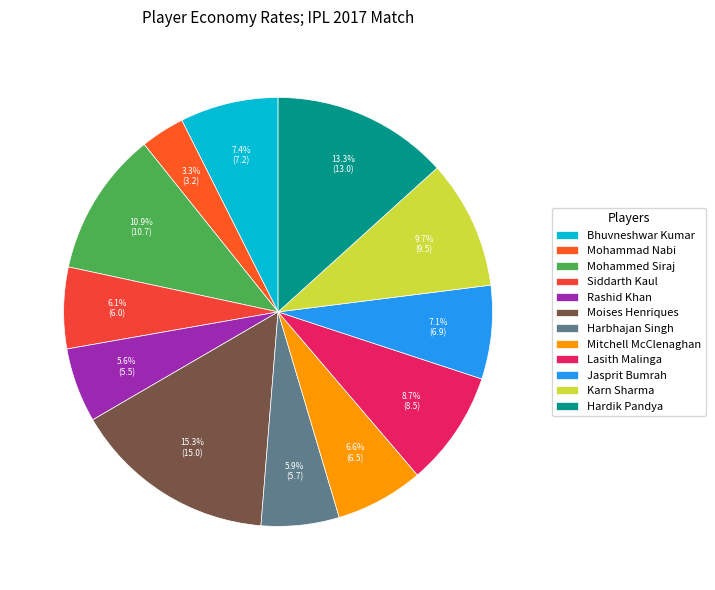

How many segments does this pie chart have?

12